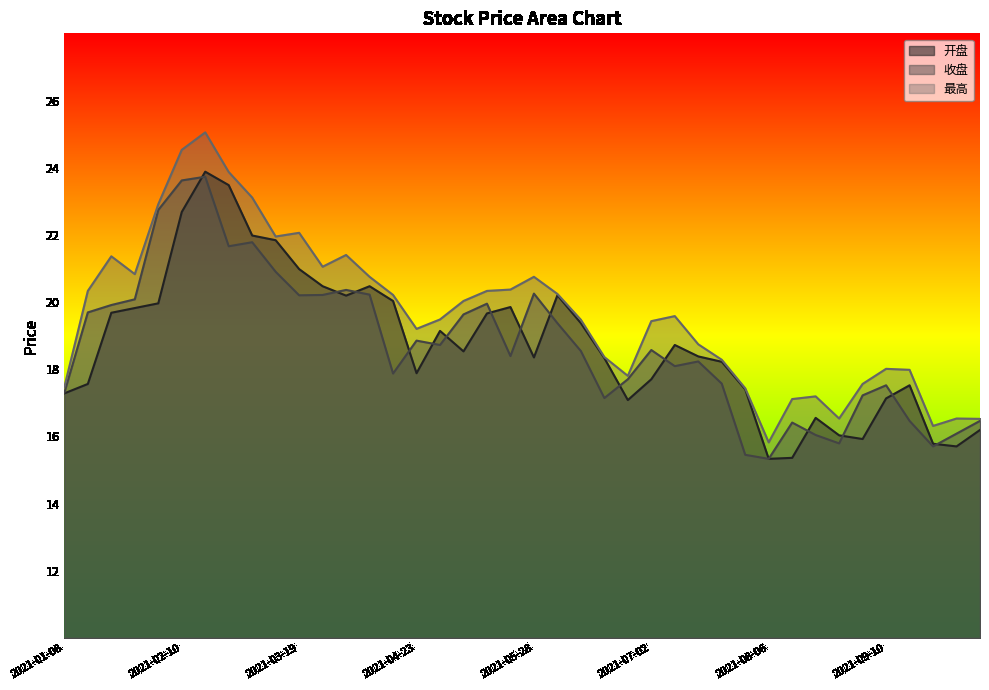

What is the label of the 21st point from the left?

2021-05-28